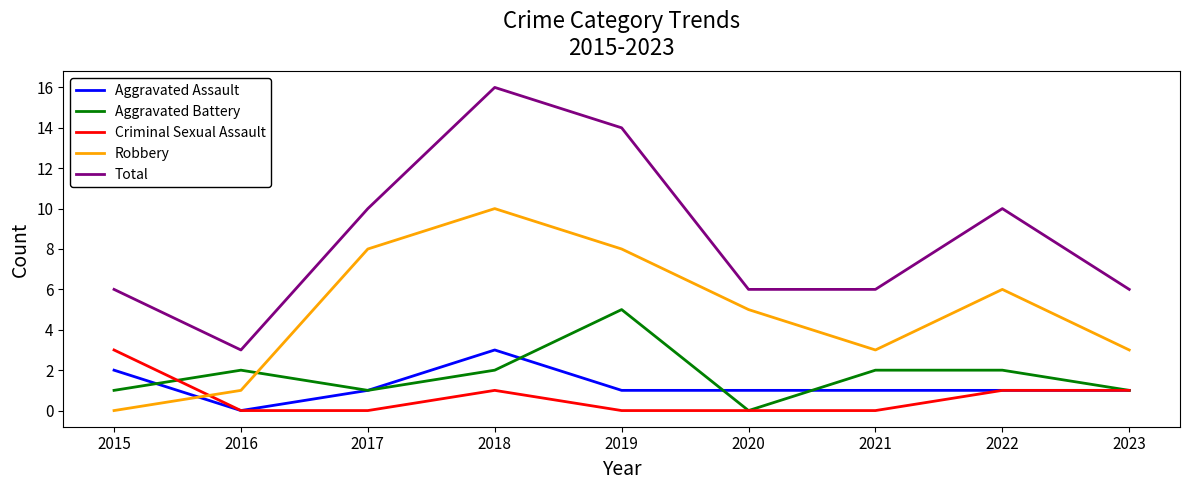

Where is Robbery nearest to the value 5?

2020